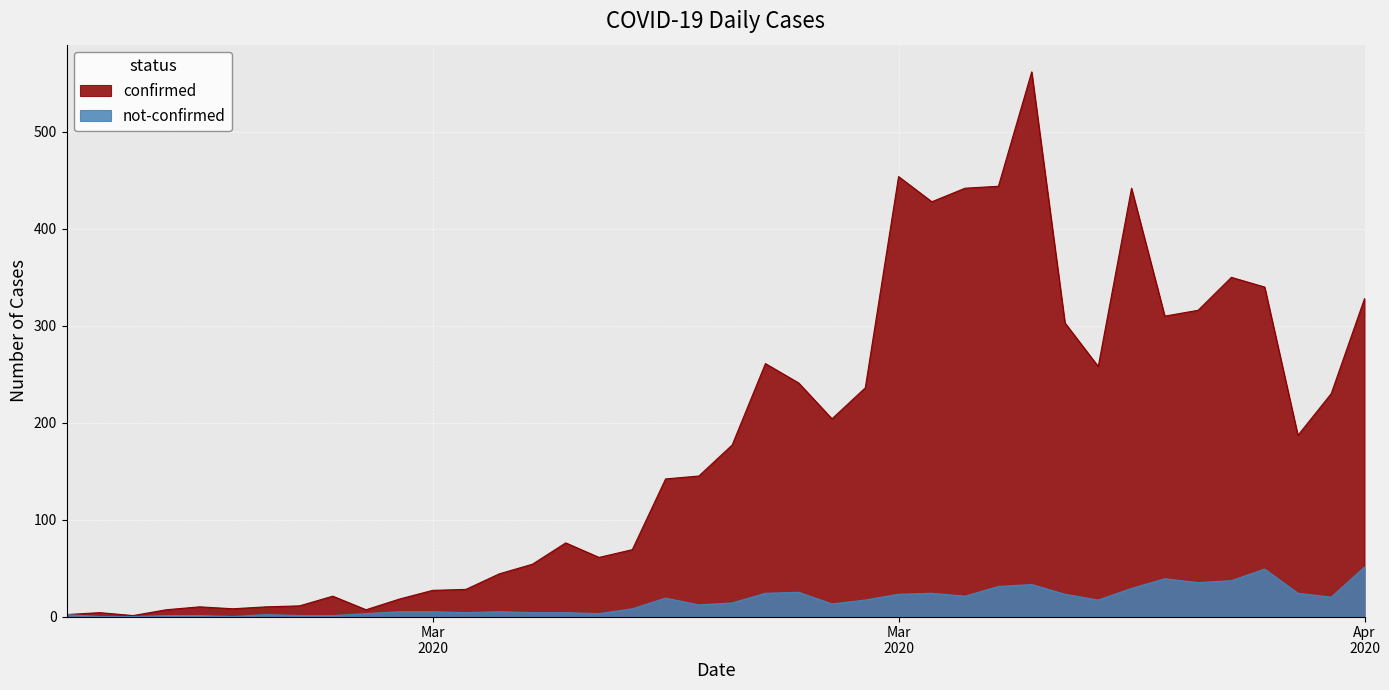

Rank the series by their average value, from highest to lowest.

confirmed, not-confirmed